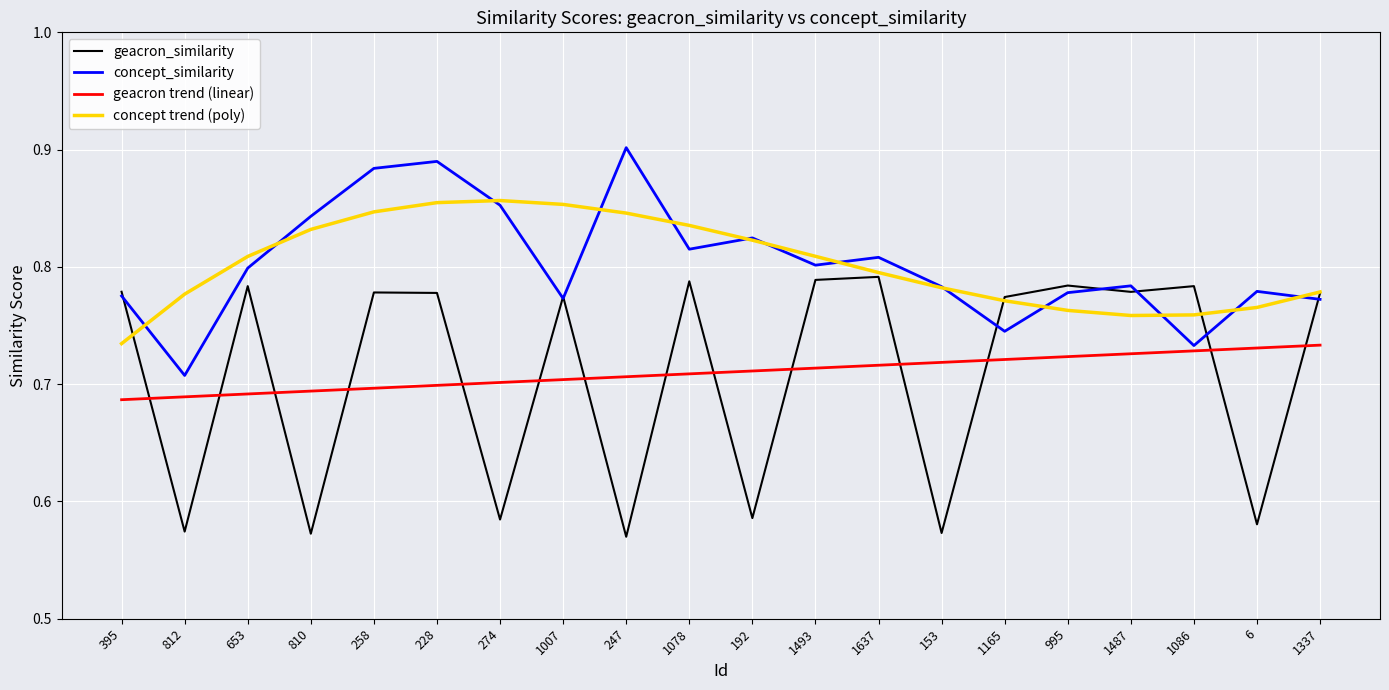

What position from the left is 6?

19